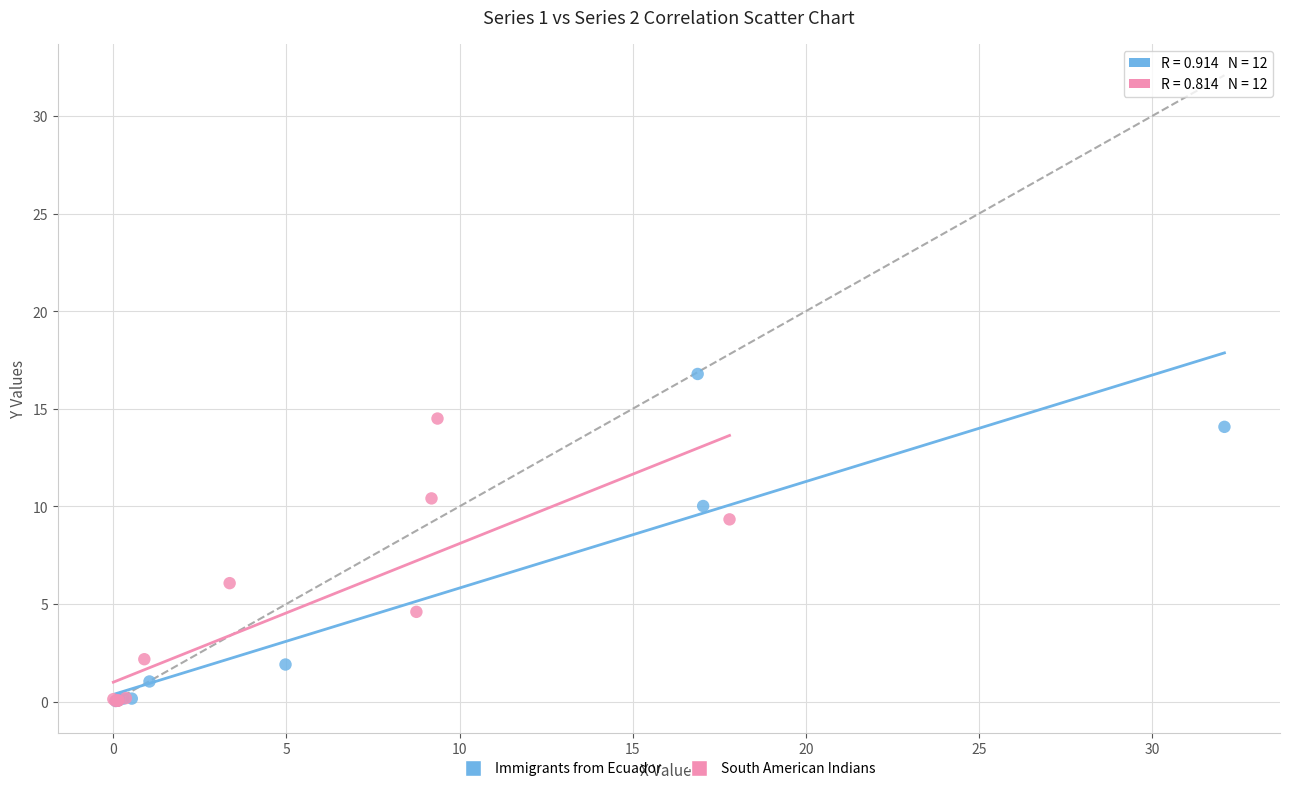

Which series contains the highest Y value?

Immigrants from Ecuador